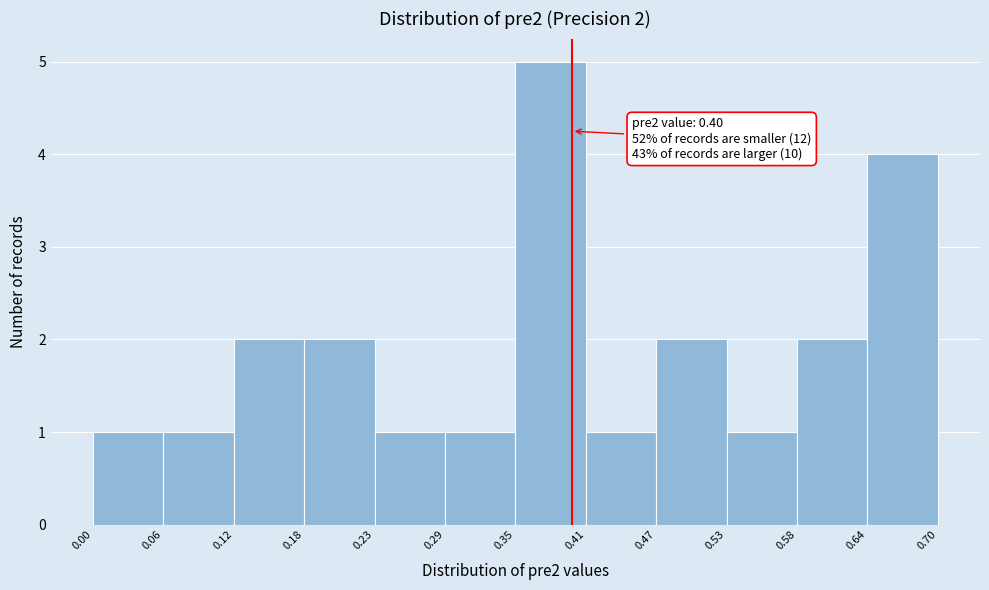

Which range on the x-axis has the tallest bar?

0.35 to 0.41